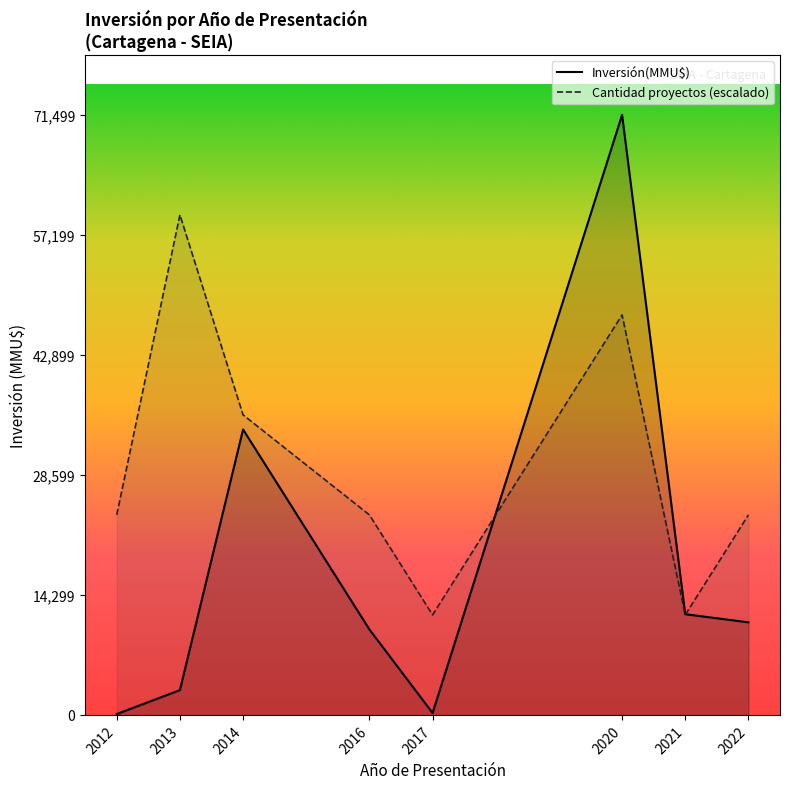

What is the value of the Inversión(MMU$) point at the 8th from the left?

11030.0